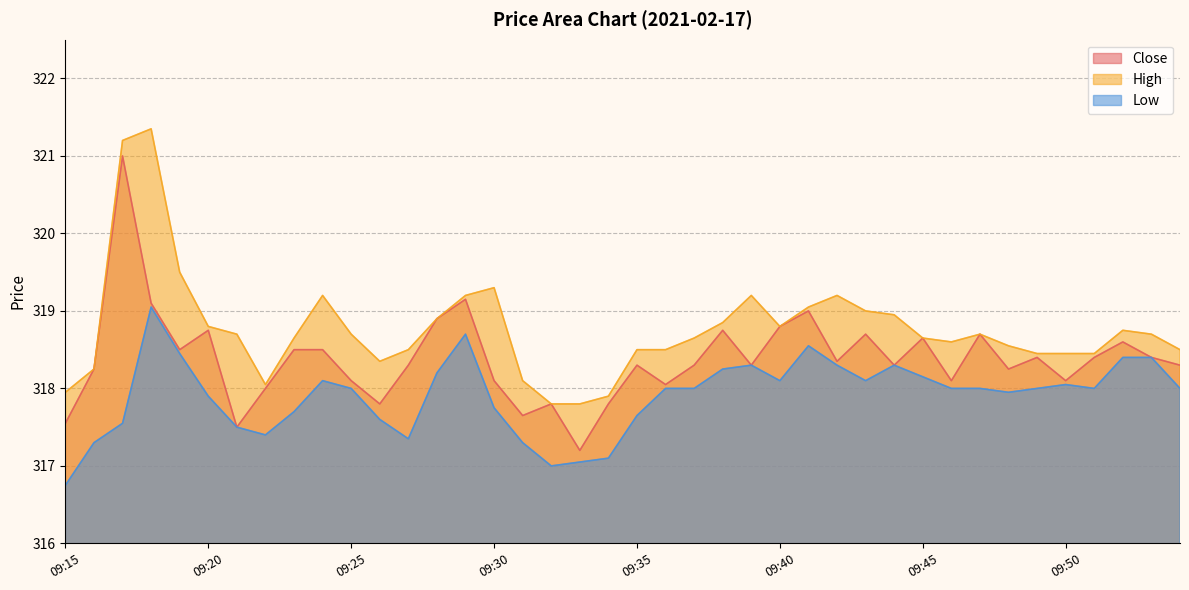

Which series has the largest total across all categories?

High